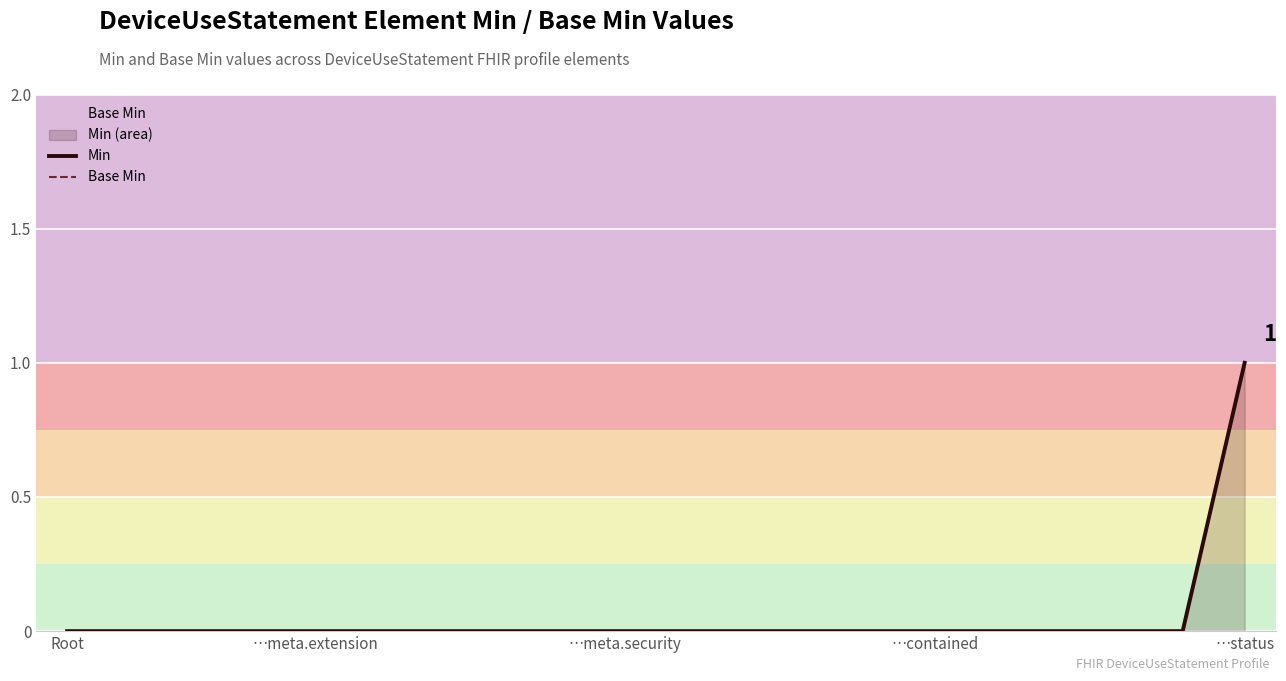

Count the Base Min values in the range 0 to 1.

20